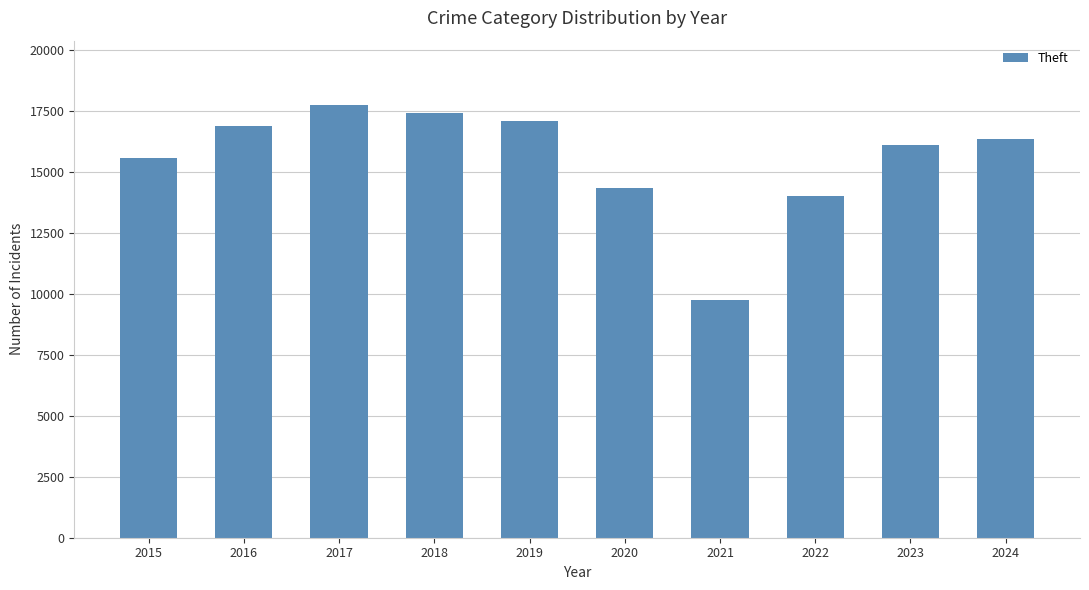

At which label is the value closest to 13719?

2022